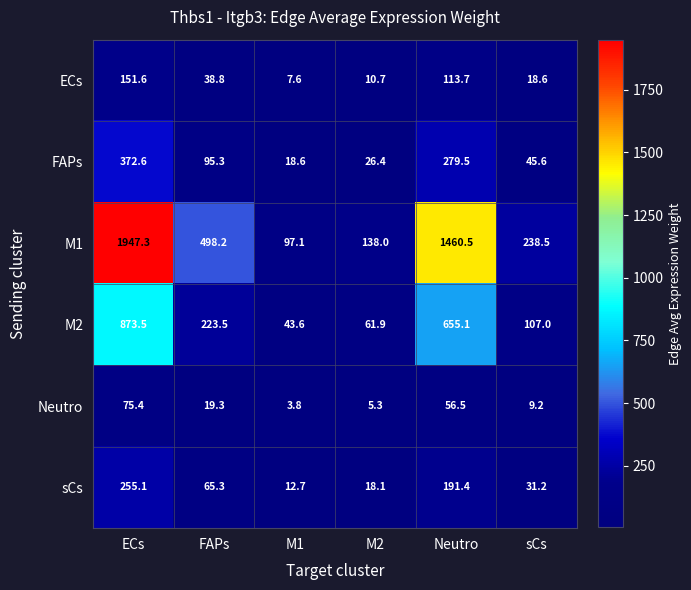

What is the greatest value displayed?

1947.3